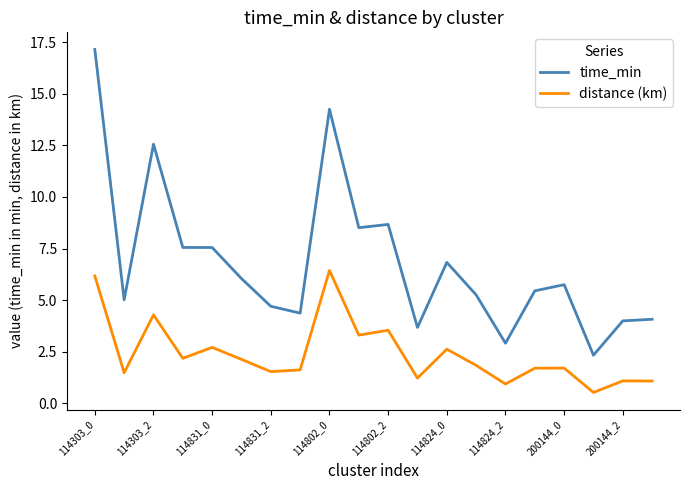

What is the smallest value displayed?

0.5